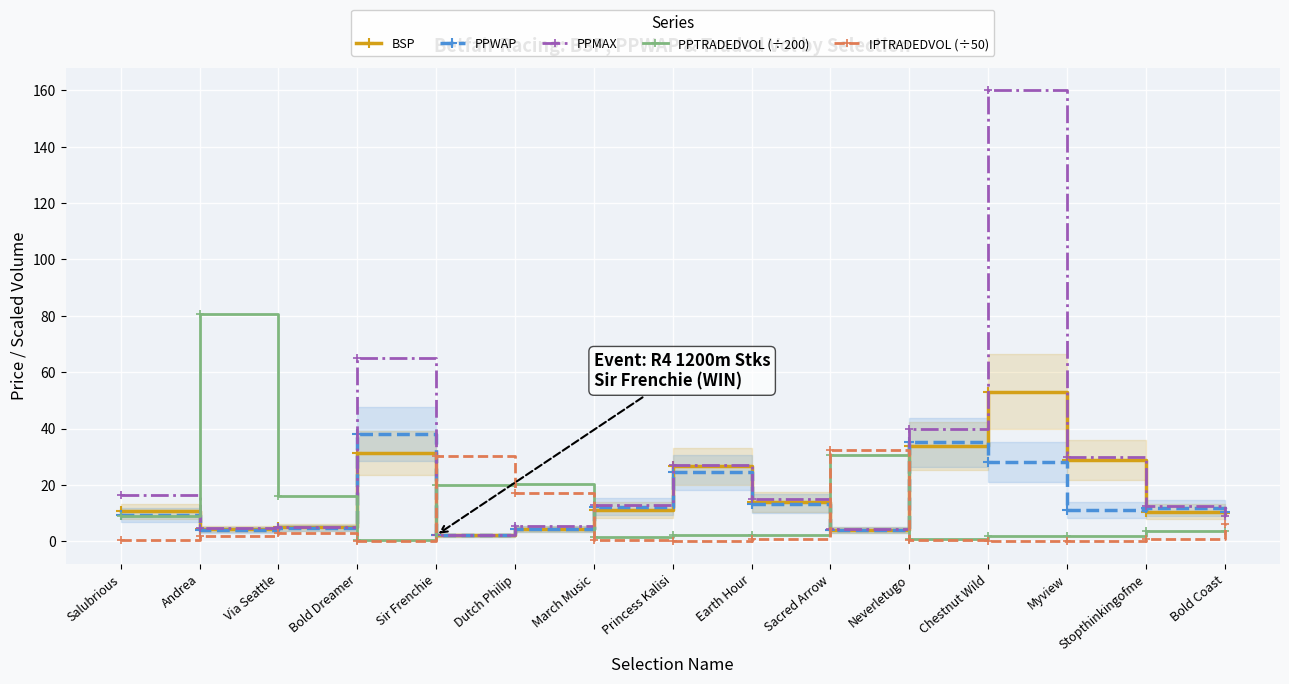

Which category has the highest value in the BSP series?

Chestnut Wild